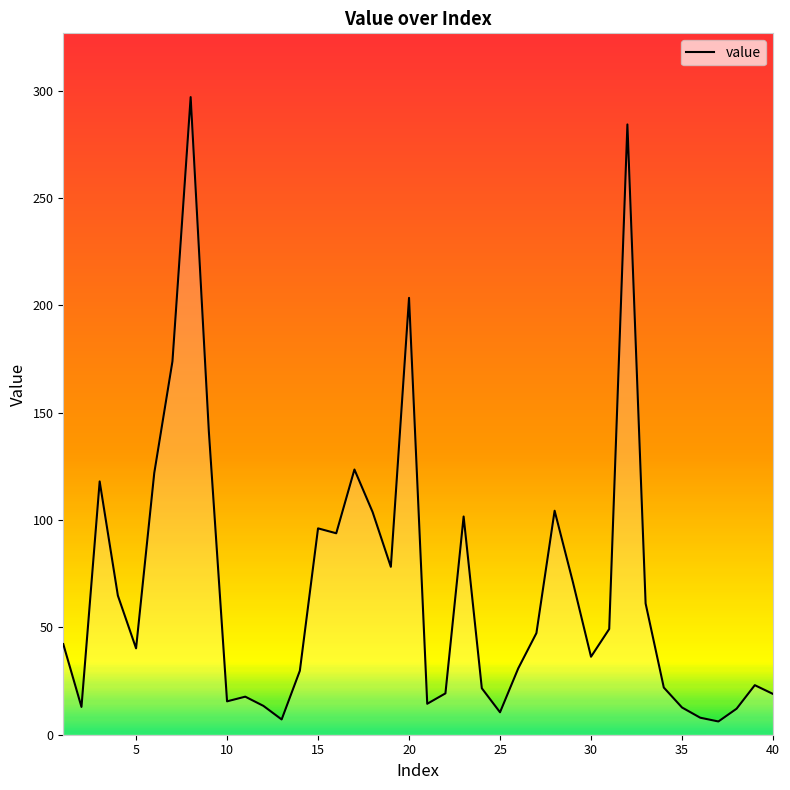

What is the maximum value shown in the chart?

297.0